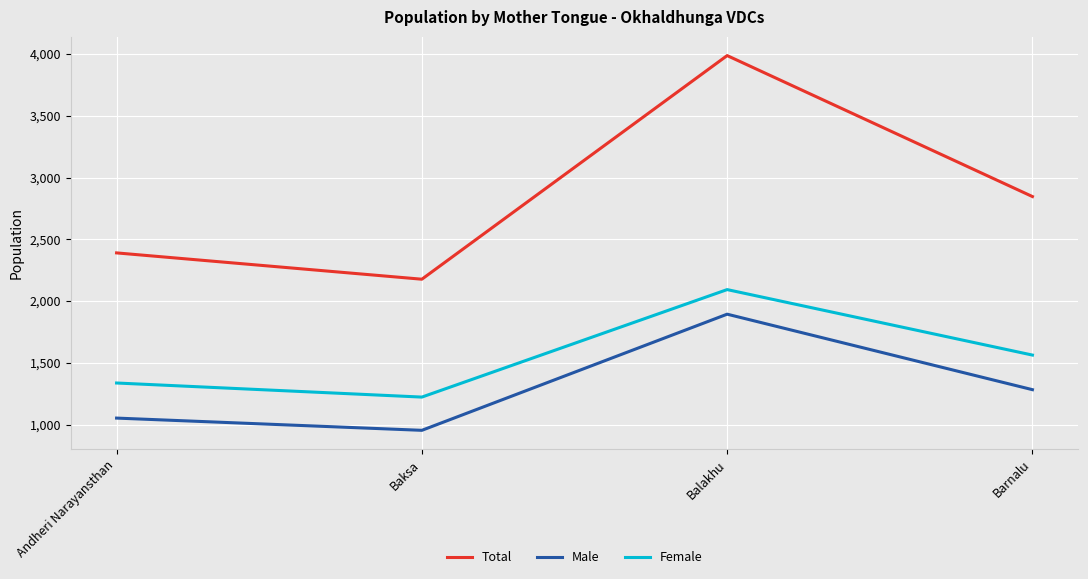

True or false: Female and Total intersect in this chart.

False